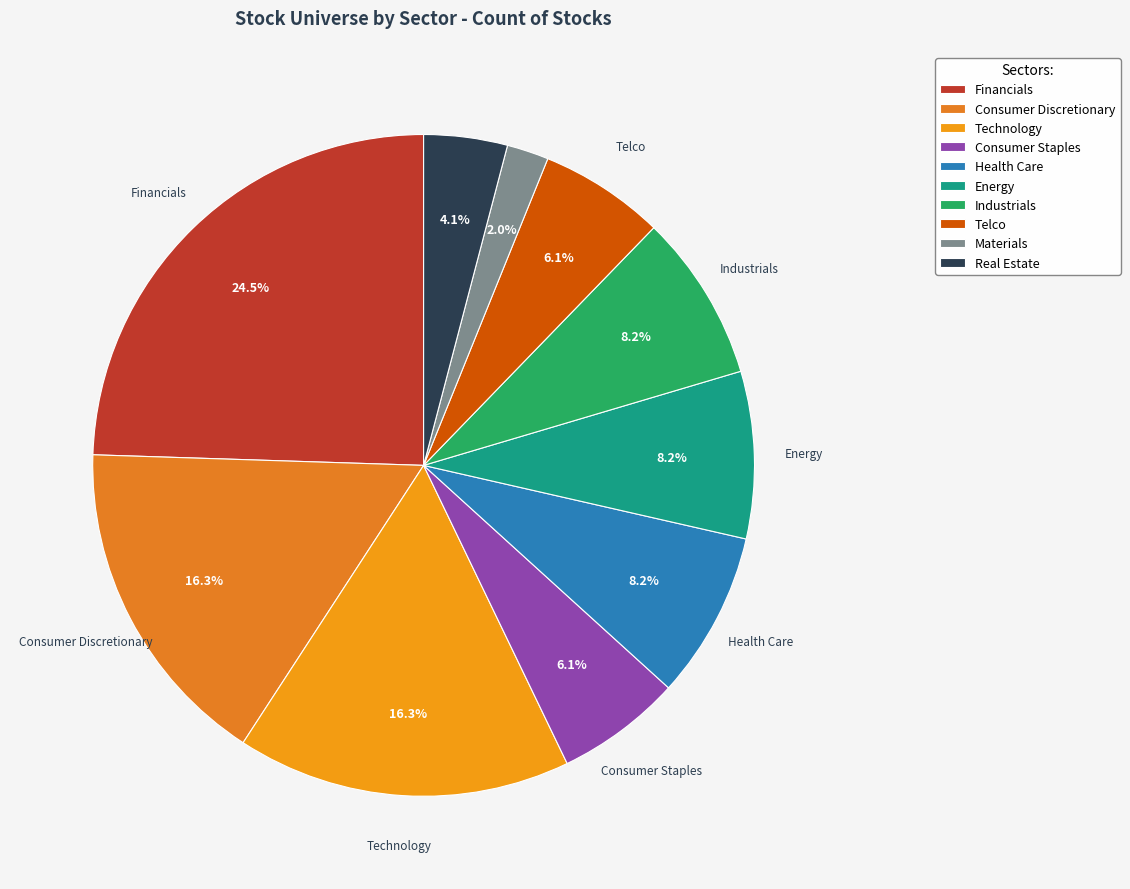

What percentage is NOT represented by Telco?

93.9%